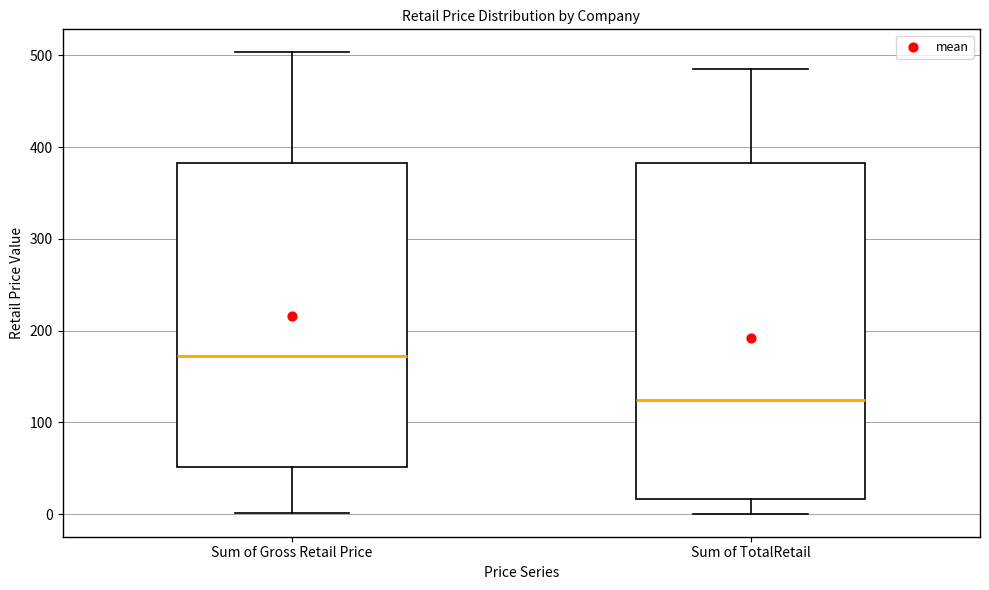

Reading left to right, transcribe this box plot: for each box, give where its median line is, the range the box spans, and where its two whiskers end, as read against the y-axis. The values are not printed on the chart, so give them approximately, as read against the axis.

Sum of Gross Retail Price: median 170, box 50 to 380, whiskers 0 to 500
Sum of TotalRetail: median 120, box 20 to 380, whiskers 0 to 490